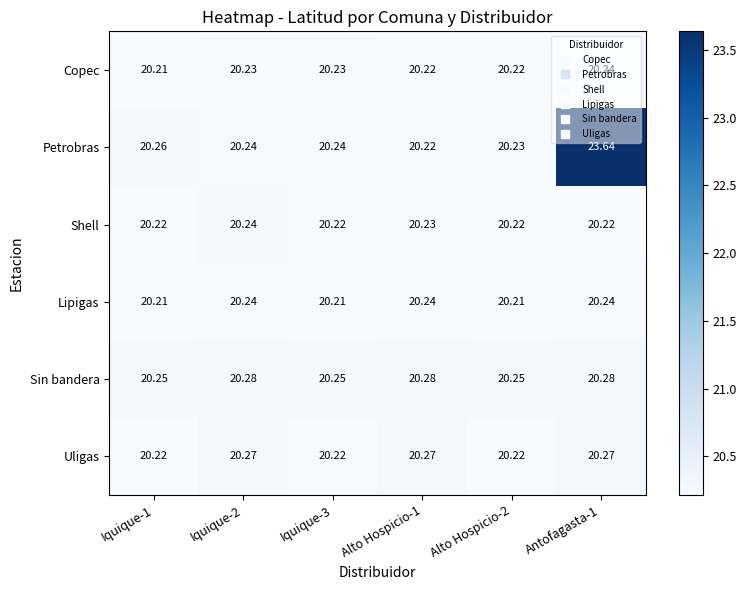

Which series has the largest range (max minus min)?

Petrobras